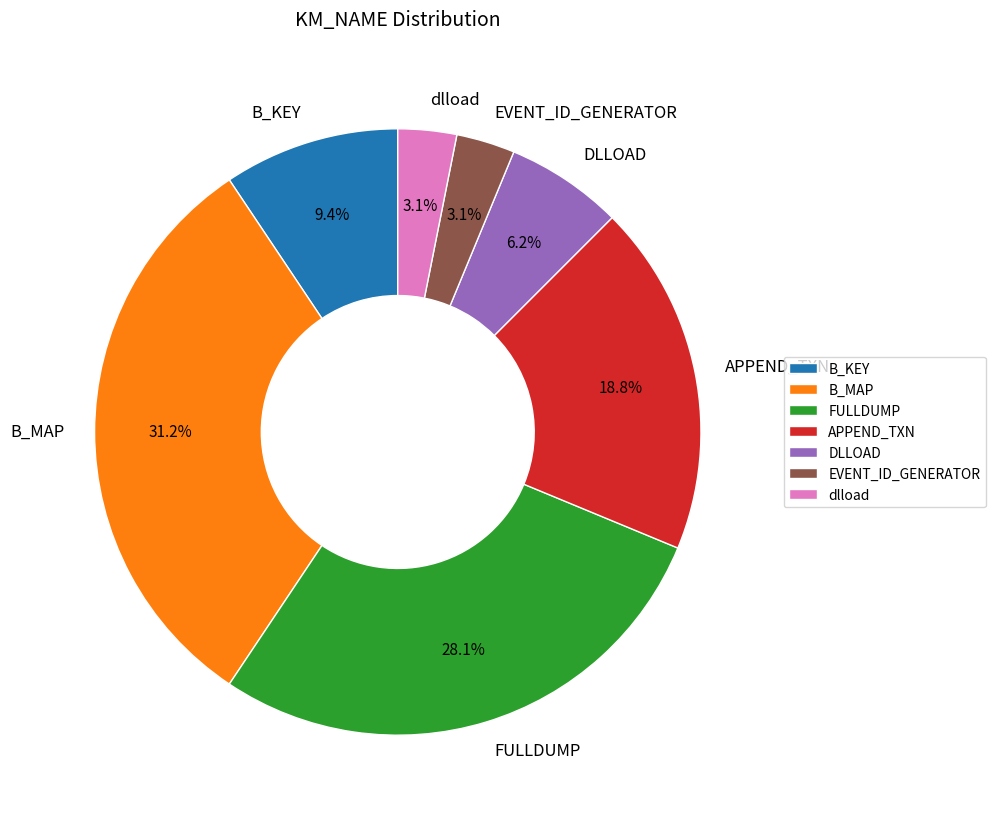

True or false: B_MAP accounts for 31% of the total.

True